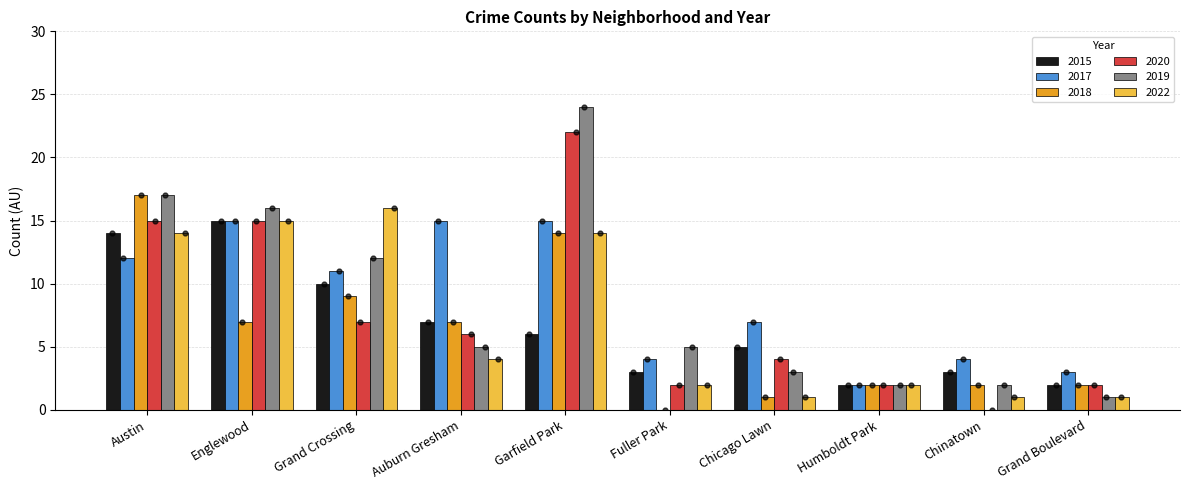

Which series contains the lowest Y value?

2018